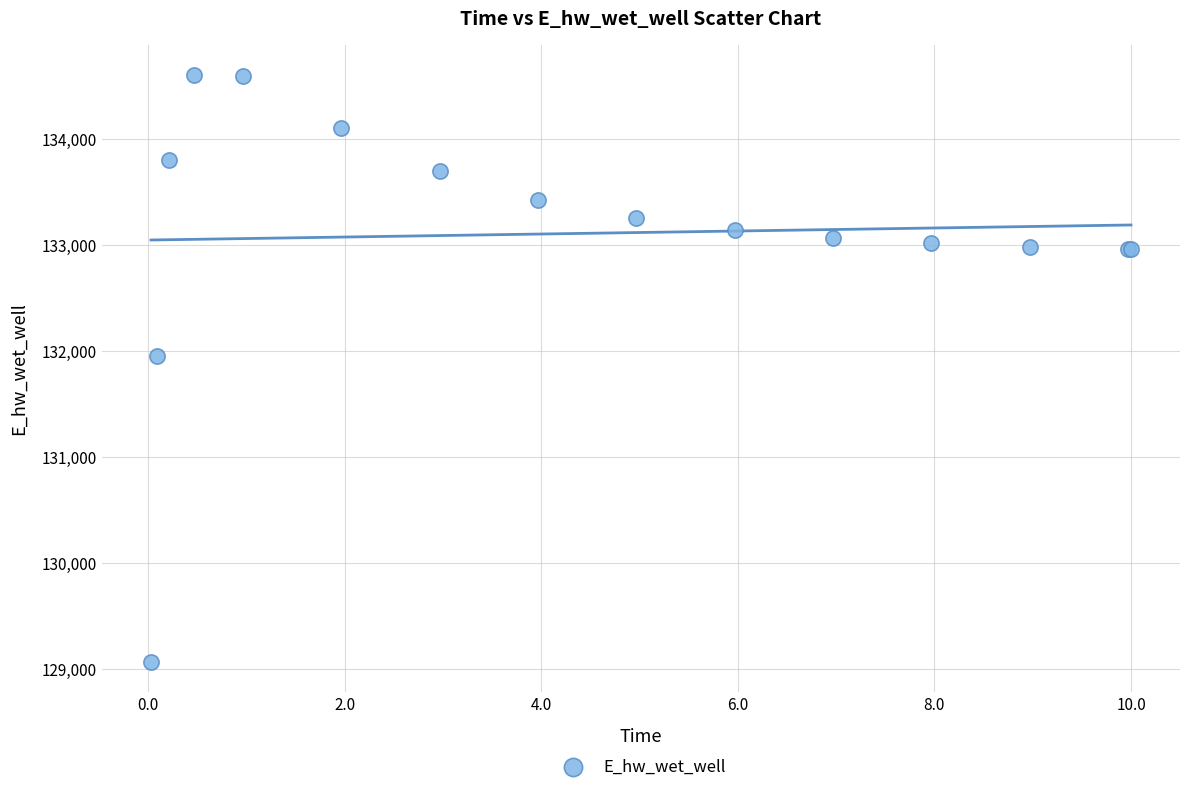

What Y value in the scatter plot is closest to 131830?

131951.4